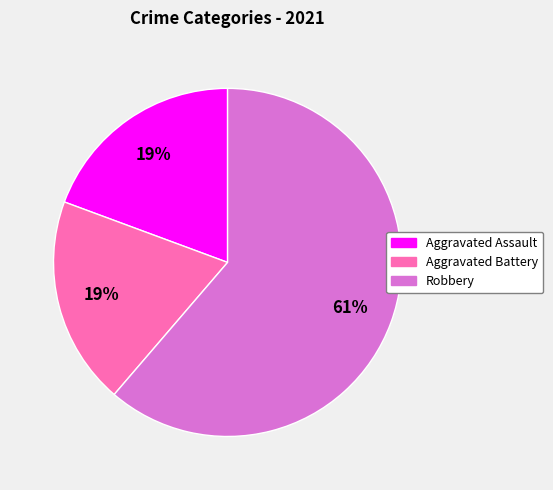

How many segments does this pie chart have?

3